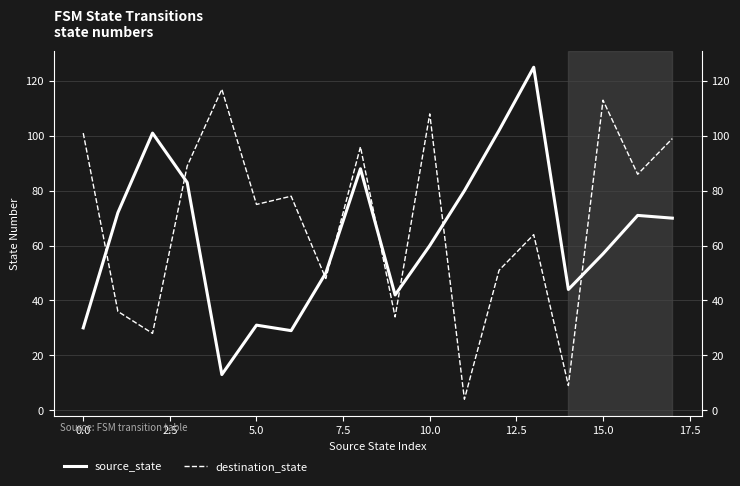

True or false: source_state and destination_state intersect in this chart.

True